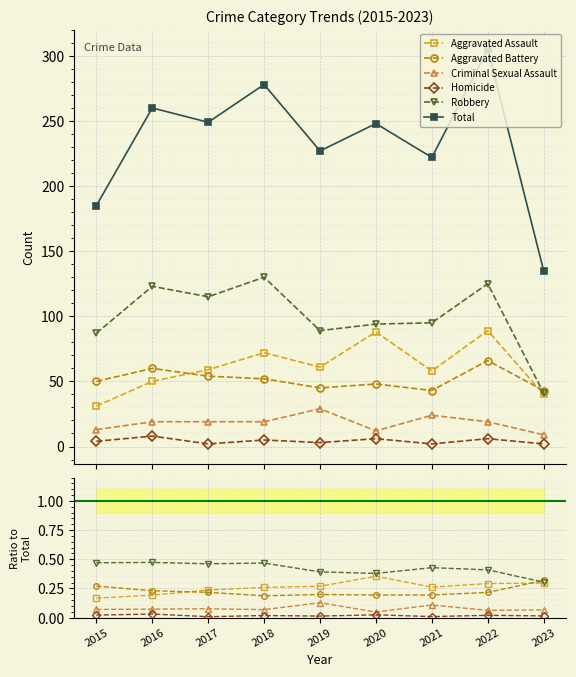

True or false: Total and Aggravated Assault cross at least once.

False